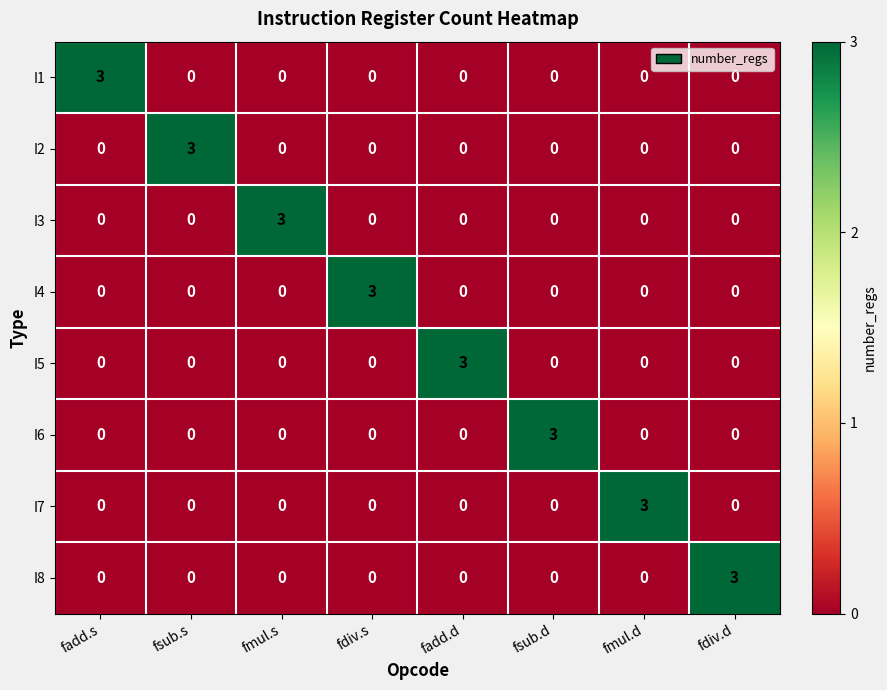

What is the difference between the highest and lowest values at fadd.d?

3